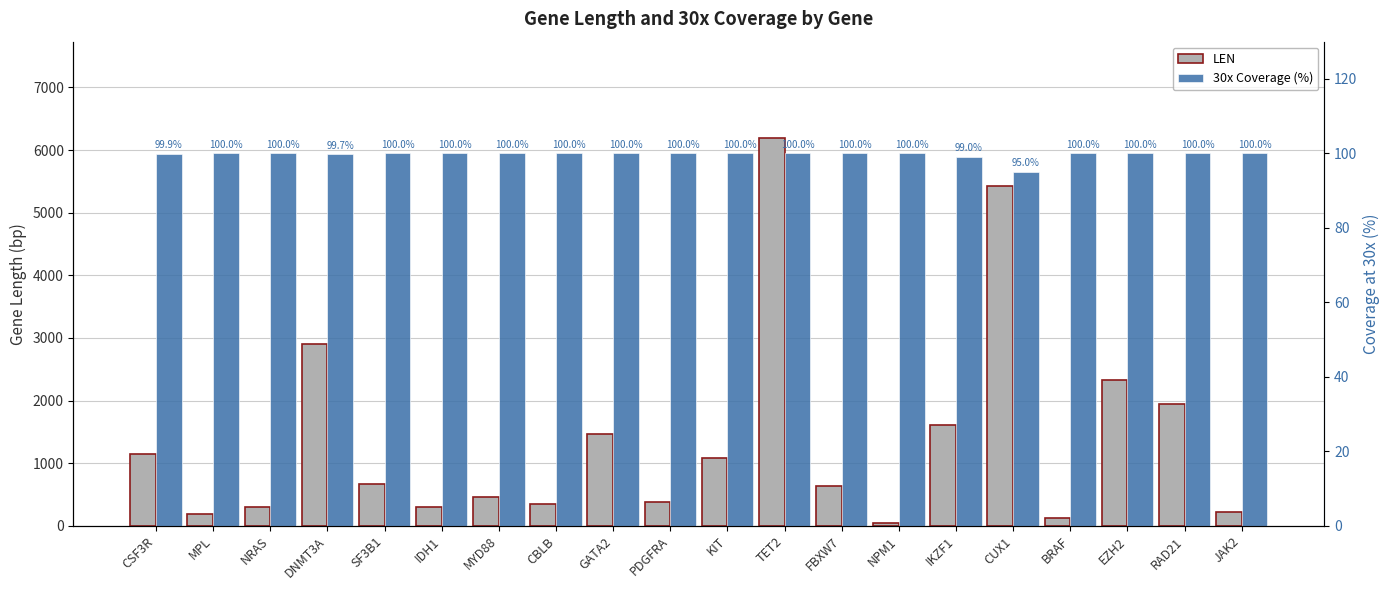

Reading left to right, list all the values displayed in this chart.

LEN: CSF3R=1146.0	MPL=186.0	NRAS=297.0	DNMT3A=2907.0	SF3B1=667.0	IDH1=296.0	MYD88=464.0	CBLB=344.0	GATA2=1463.0	PDGFRA=379.0	KIT=1075.0	TET2=6184.0	FBXW7=631.0	NPM1=43.0	IKZF1=1602.0	CUX1=5432.0	BRAF=123.0	EZH2=2332.0	RAD21=1948.0	JAK2=224.0
30x Coverage (%): CSF3R=99.9	MPL=100.0	NRAS=100.0	DNMT3A=99.7	SF3B1=100.0	IDH1=100.0	MYD88=100.0	CBLB=100.0	GATA2=100.0	PDGFRA=100.0	KIT=100.0	TET2=100.0	FBXW7=100.0	NPM1=100.0	IKZF1=99.0	CUX1=95.0	BRAF=100.0	EZH2=100.0	RAD21=100.0	JAK2=100.0